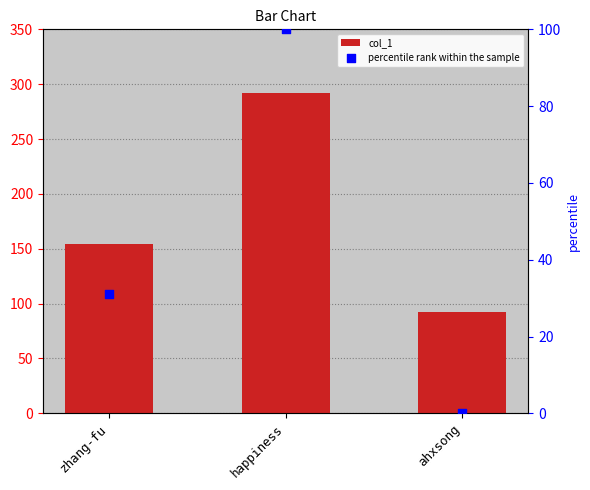

Is the value of col_1 at zhang-fu greater than the value of percentile rank within the sample at ahxsong?

Yes